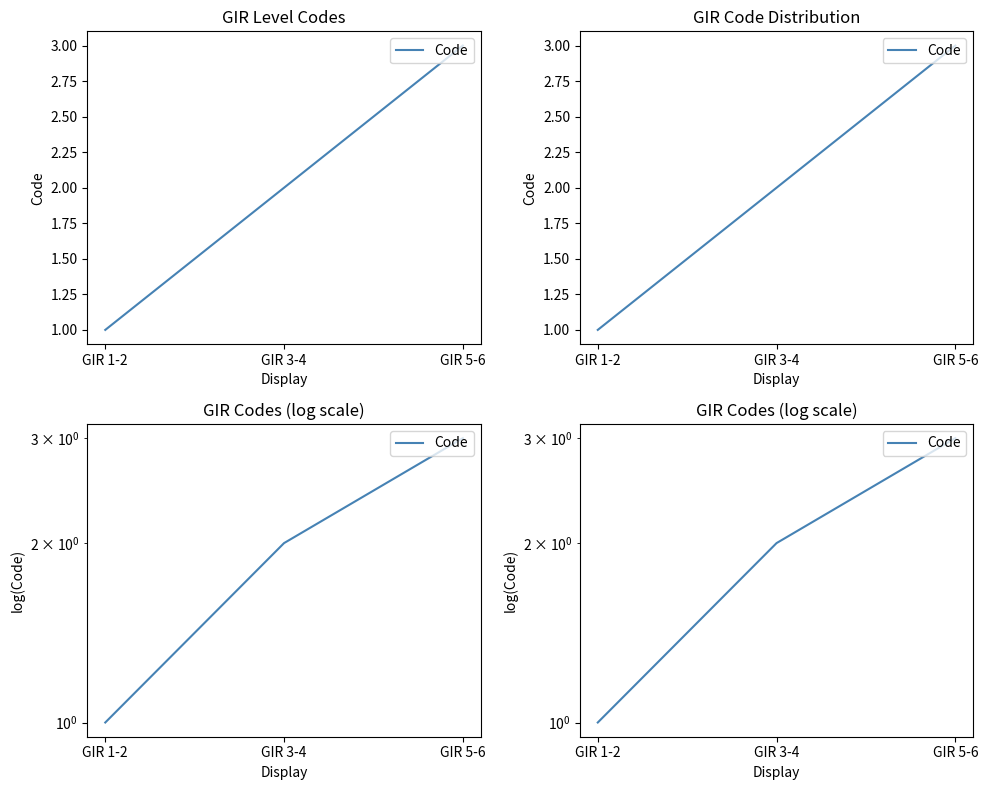

Reading left to right, what are all the values shown in this chart?

1	2	3